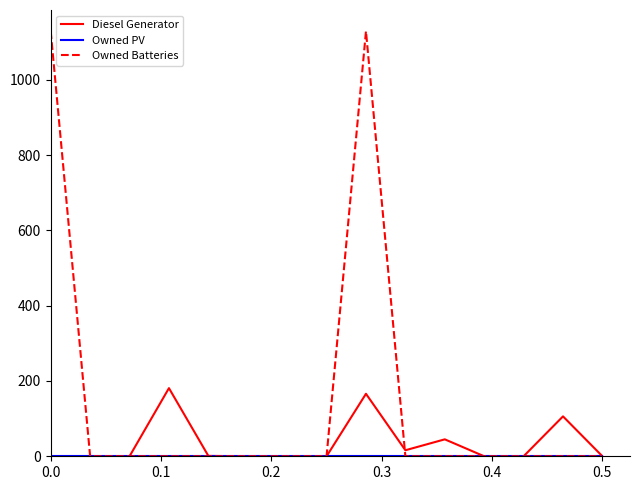

True or false: Diesel Generator has more than 1 interior local peaks.

True